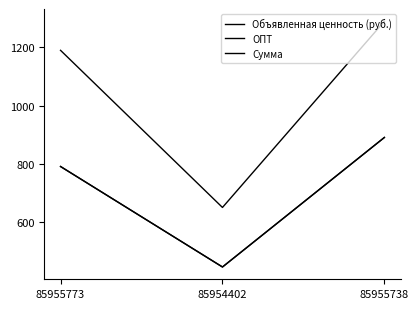

Is this an area chart (filled region under the line)?

No